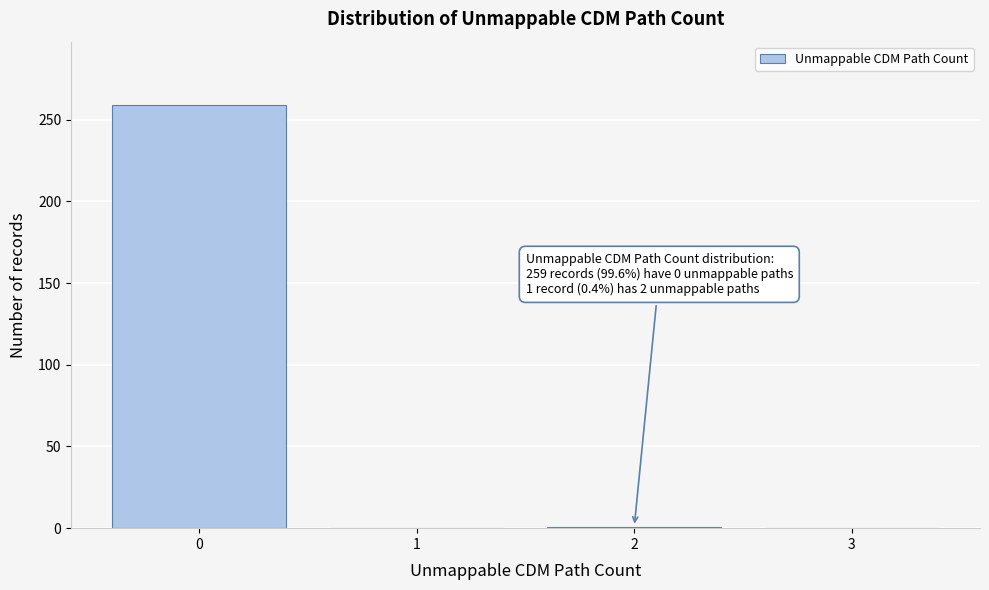

The value at 0 is 424. True or false?

False